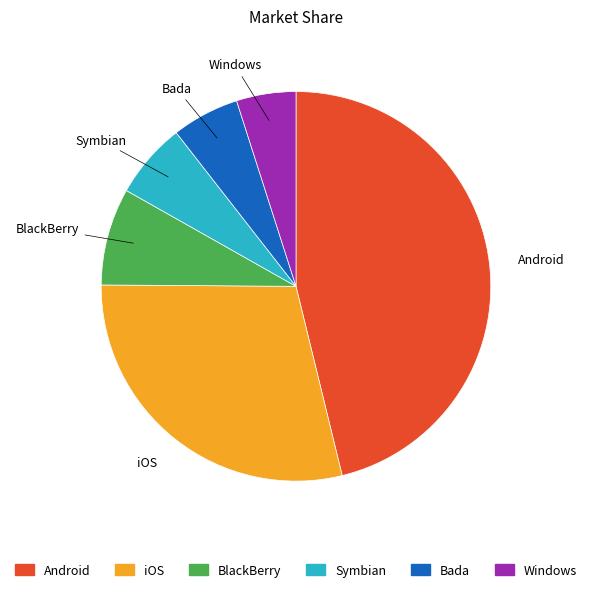

Between Bada and Android, which is larger?

Android